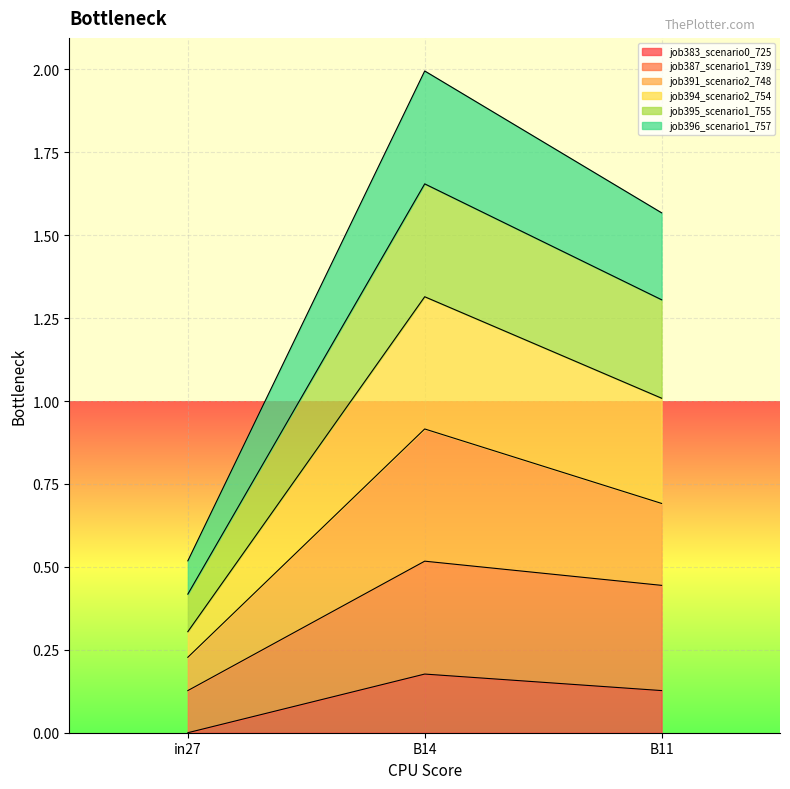

At which category is the sum across all series the highest?

B14